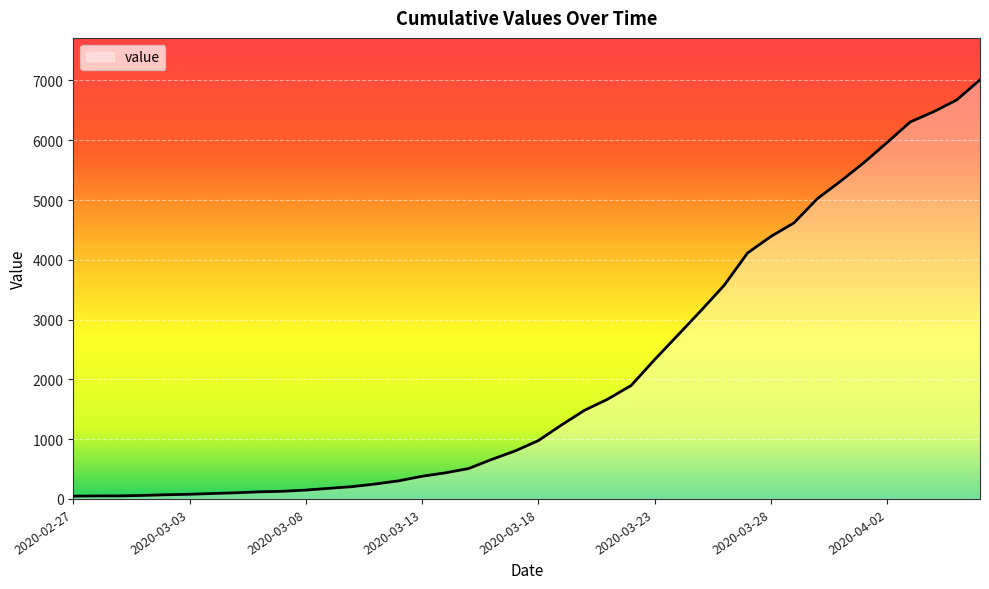

What is the greatest value displayed?

7011